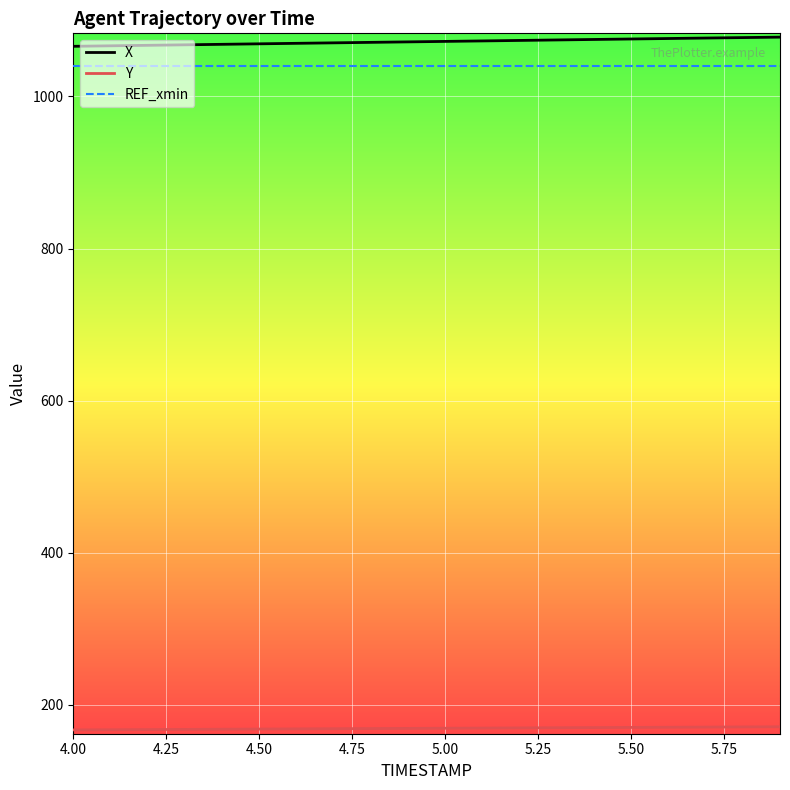

True or false: REF_xmin and X cross at least once.

False